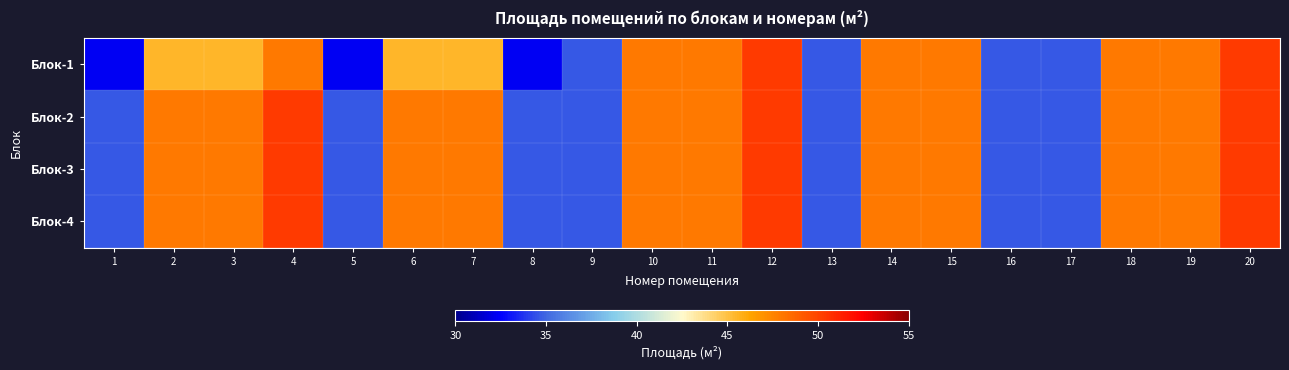

Which series has the largest total across all categories?

Блок-2